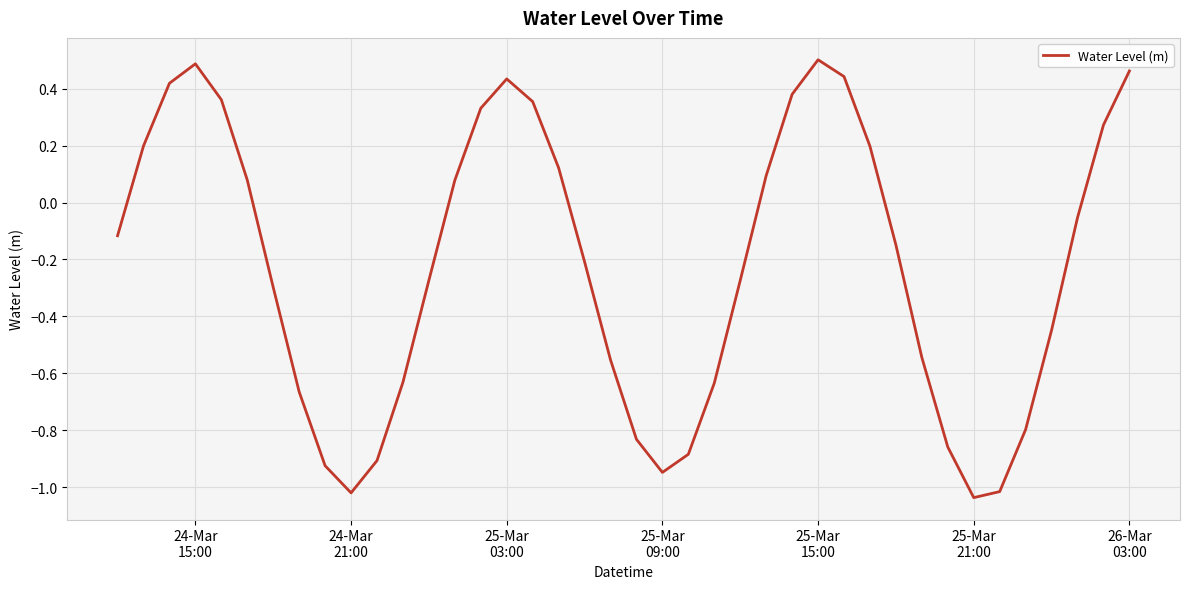

Is this an area chart (filled region under the line)?

No